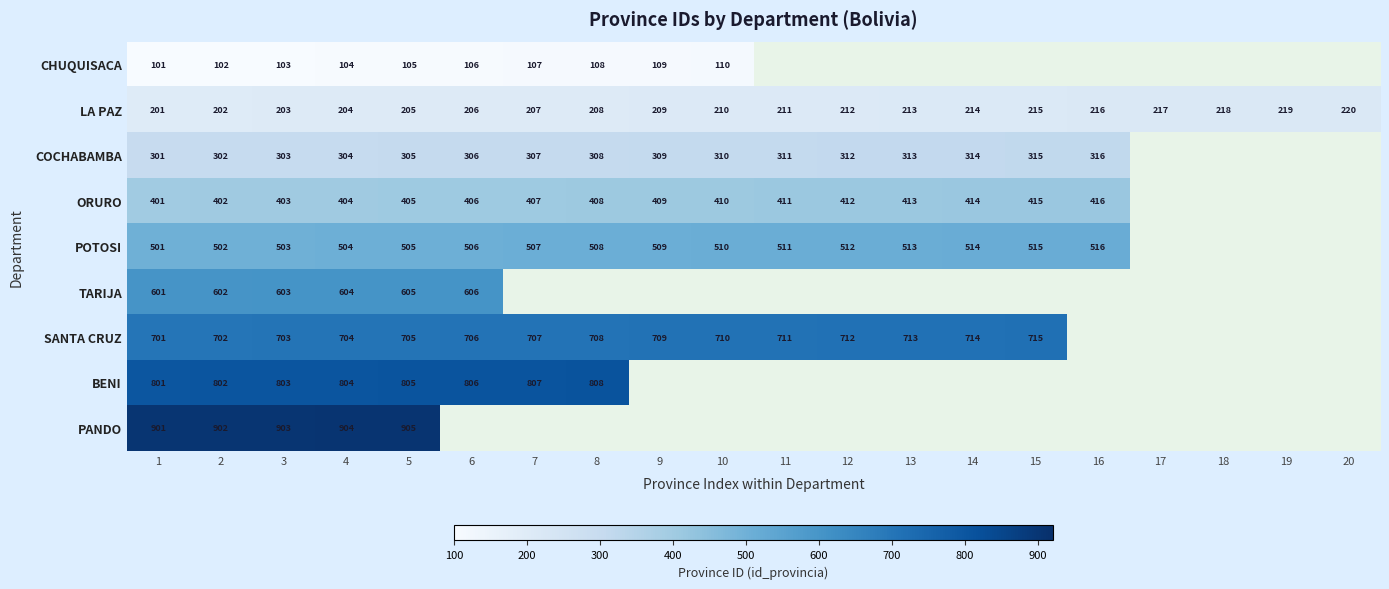

What is the sum of the CHUQUISACA values at 9 and 5?

214